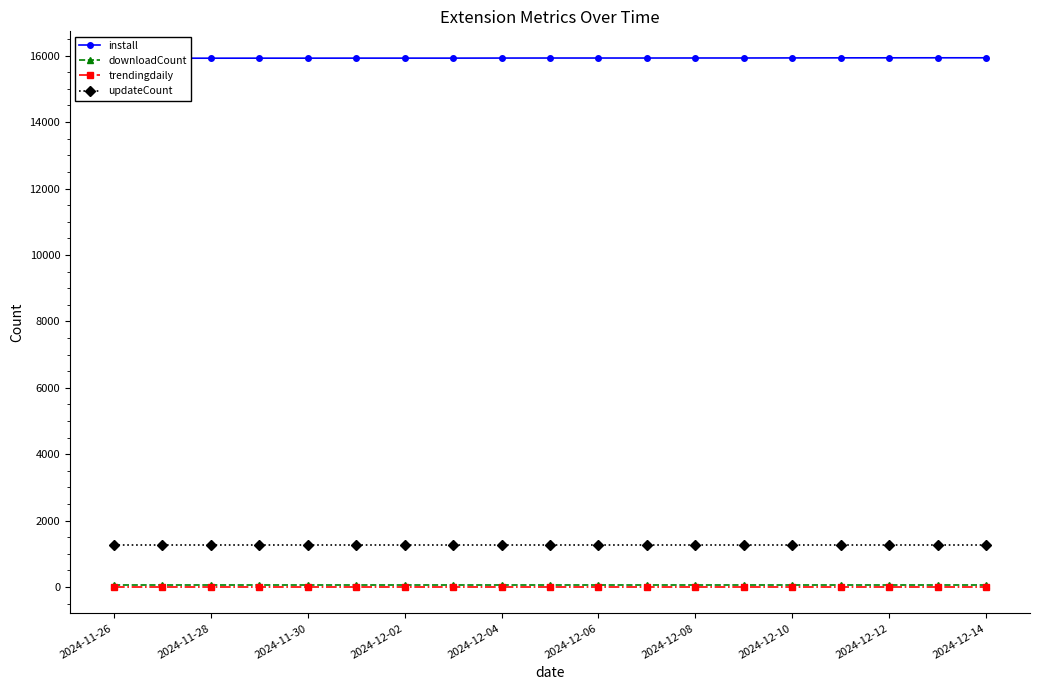

How many lines are shown in the chart?

4